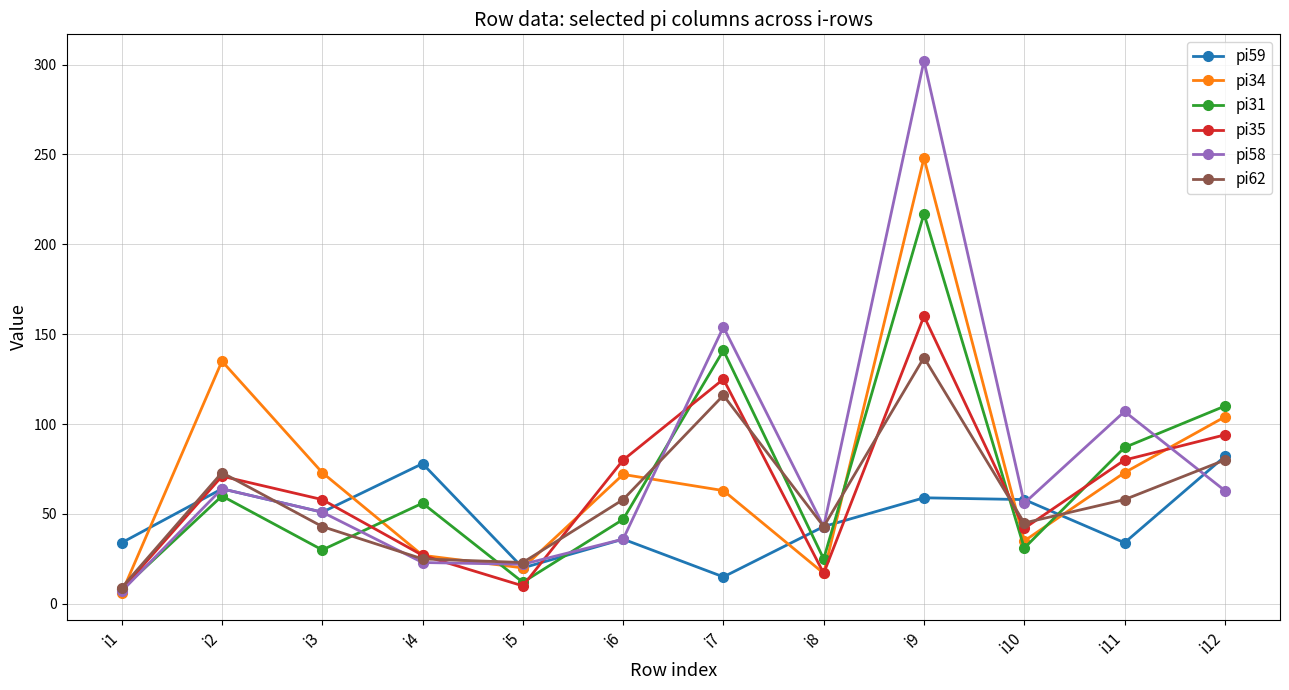

What is the spread (max minus min) of values at i11?

73